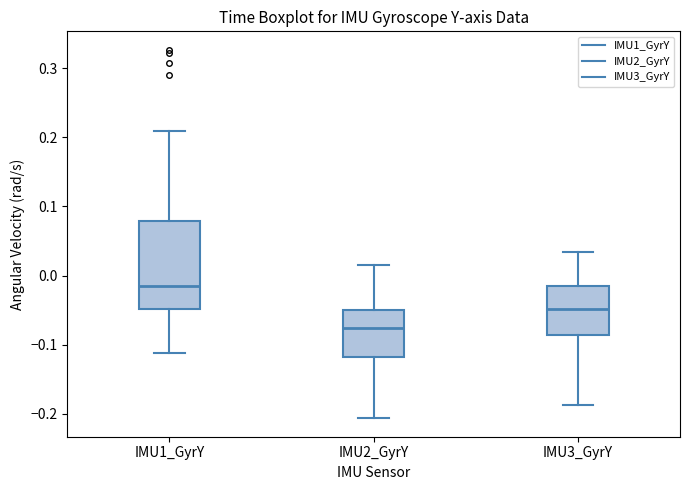

Where does the upper whisker of the box for IMU2_GyrY end on the y-axis? The values are not printed on the chart, so give them approximately, as read against the axis.

0.02